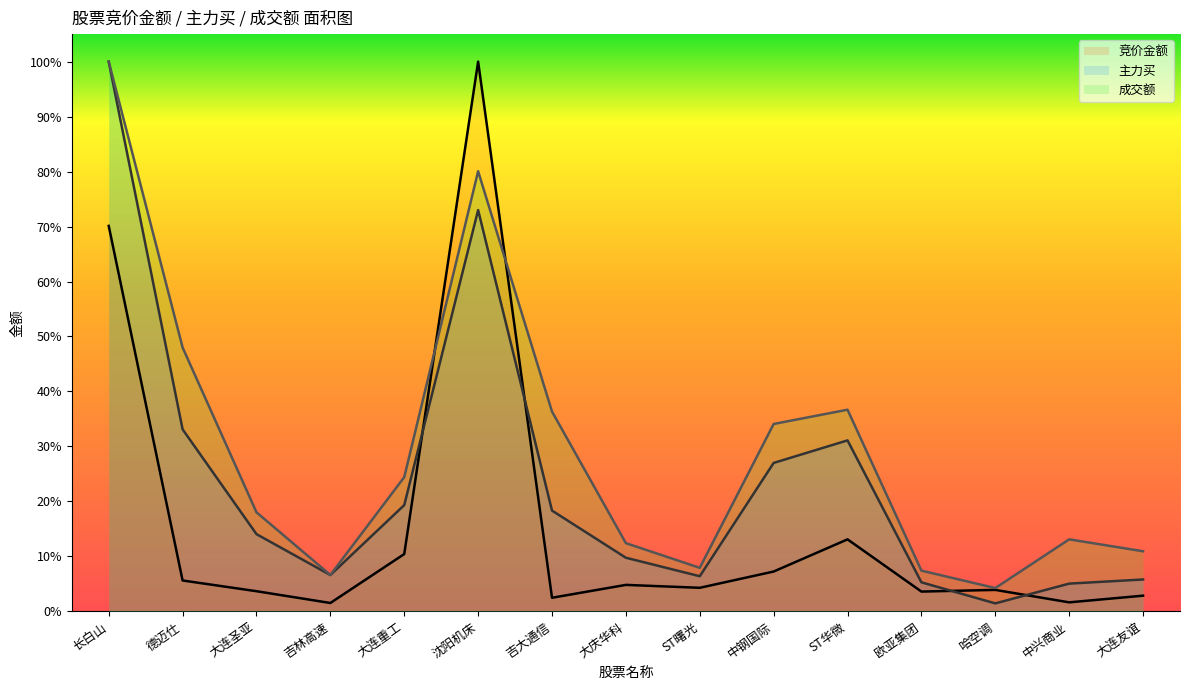

Reading left to right, what are all the values shown in this chart?

竞价金额: 0.7	0.1	0.0	0.0	0.1	1.0	0.0	0.0	0.0	0.1	0.1	0.0	0.0	0.0	0.0
主力买: 1.0	0.3	0.1	0.1	0.2	0.7	0.2	0.1	0.1	0.3	0.3	0.1	0.0	0.1	0.1
成交额: 1.0	0.5	0.2	0.1	0.2	0.8	0.4	0.1	0.1	0.3	0.4	0.1	0.0	0.1	0.1